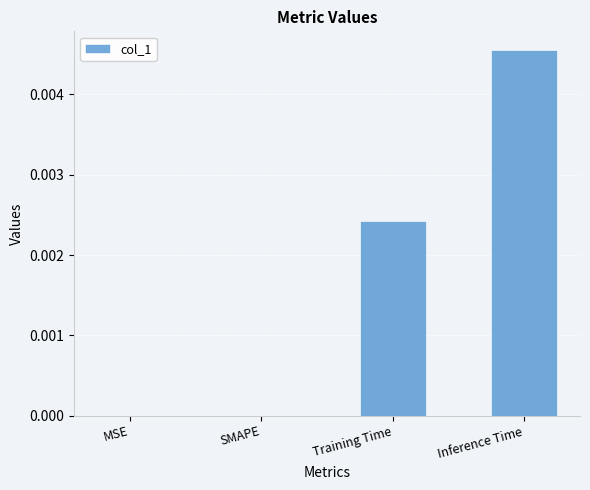

Between Training Time and SMAPE, which is larger?

Training Time